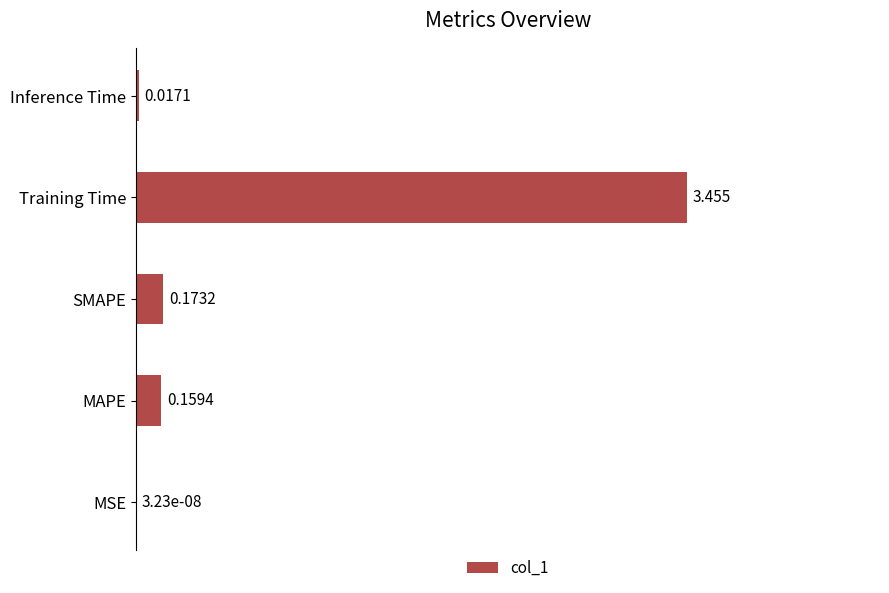

At which label is the value closest to 1?

SMAPE